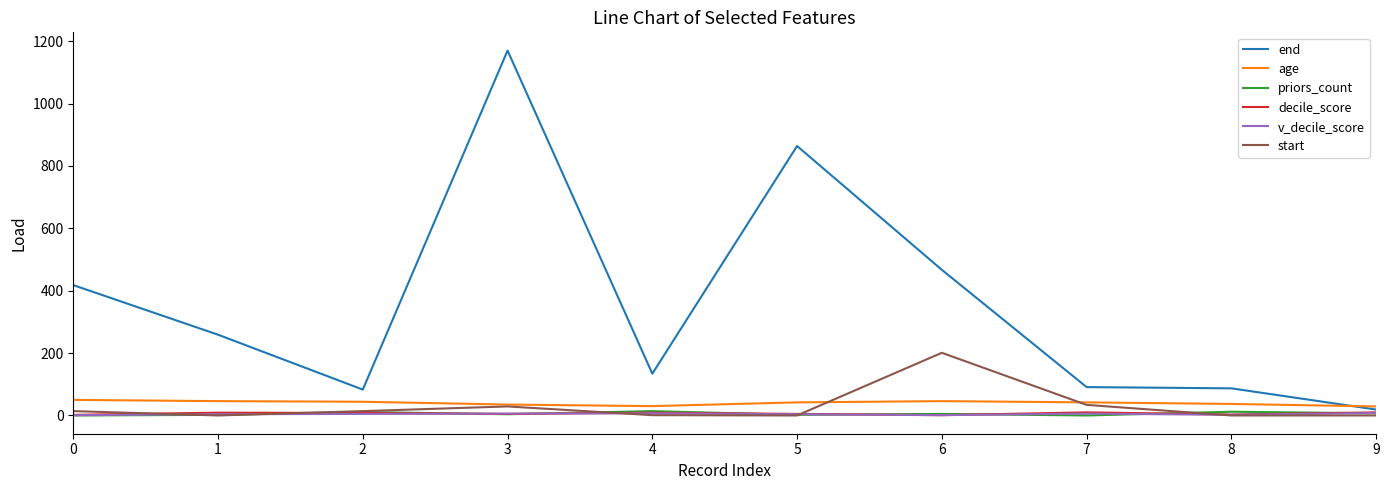

Which series has the largest range (max minus min)?

end